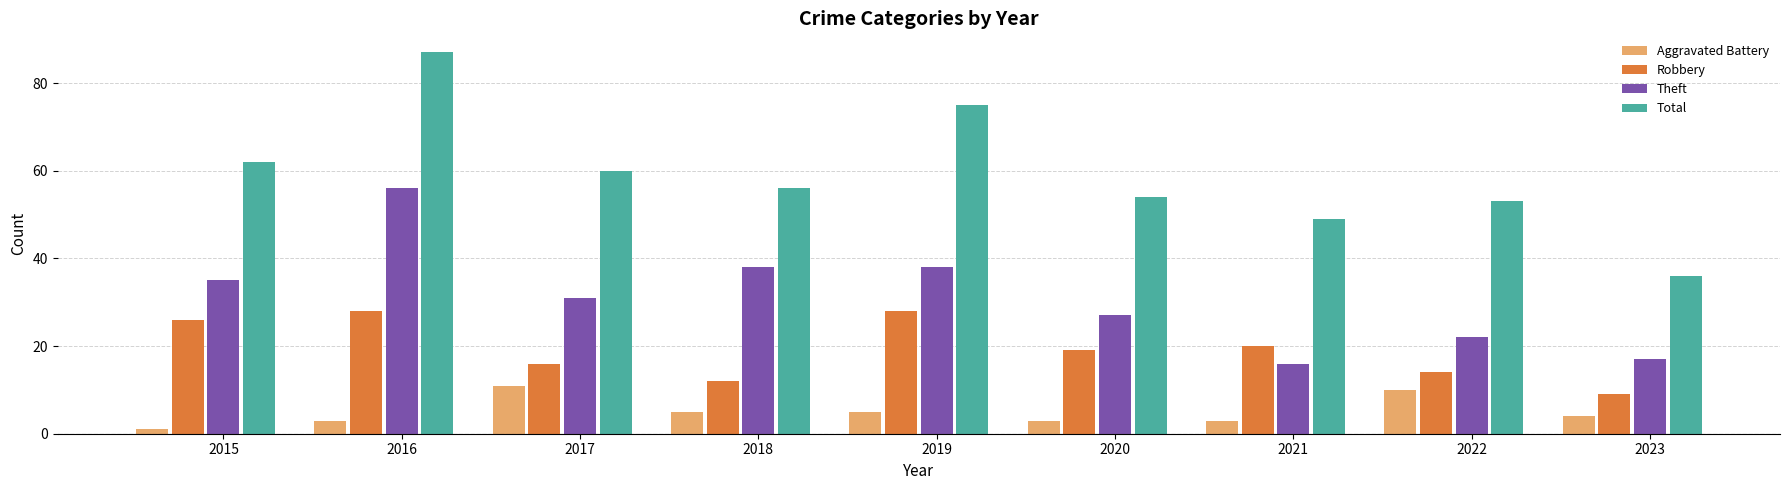

At which category is the sum across all series the highest?

2016